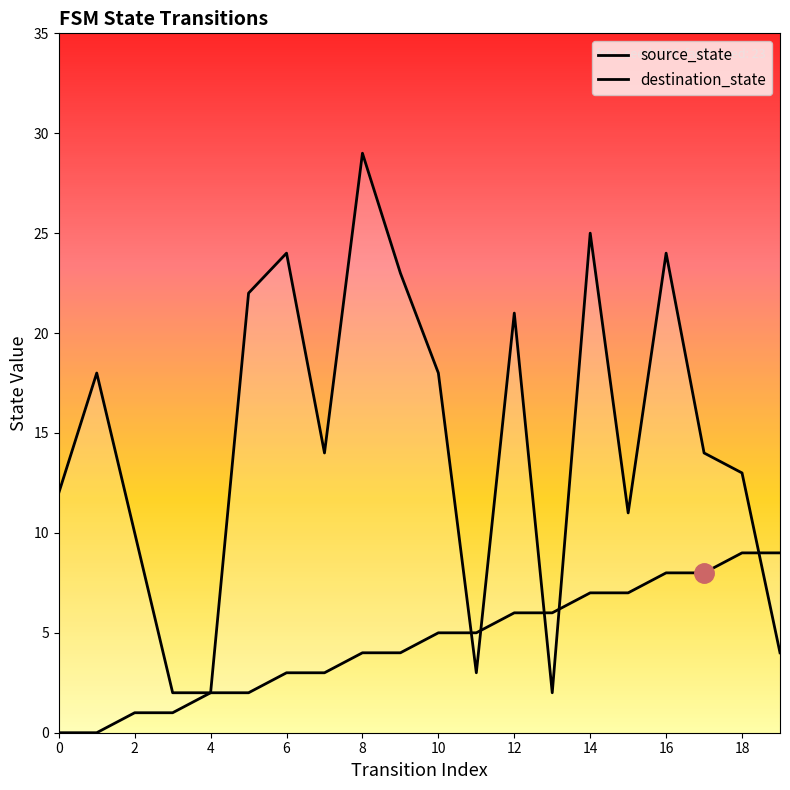

Is this an area chart (filled region under the line)?

No